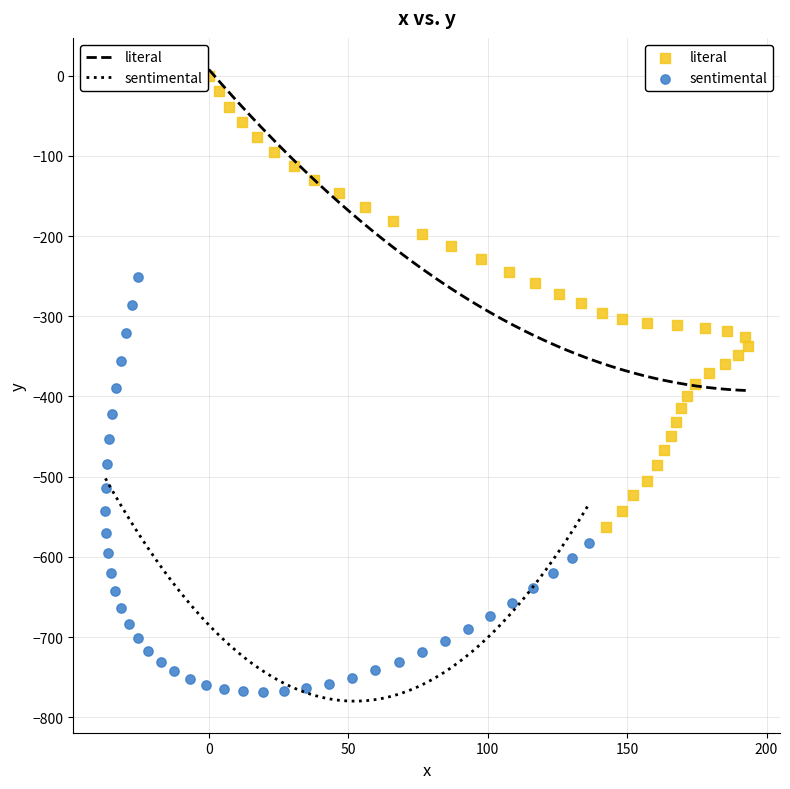

Which series reaches the minimum Y coordinate?

sentimental